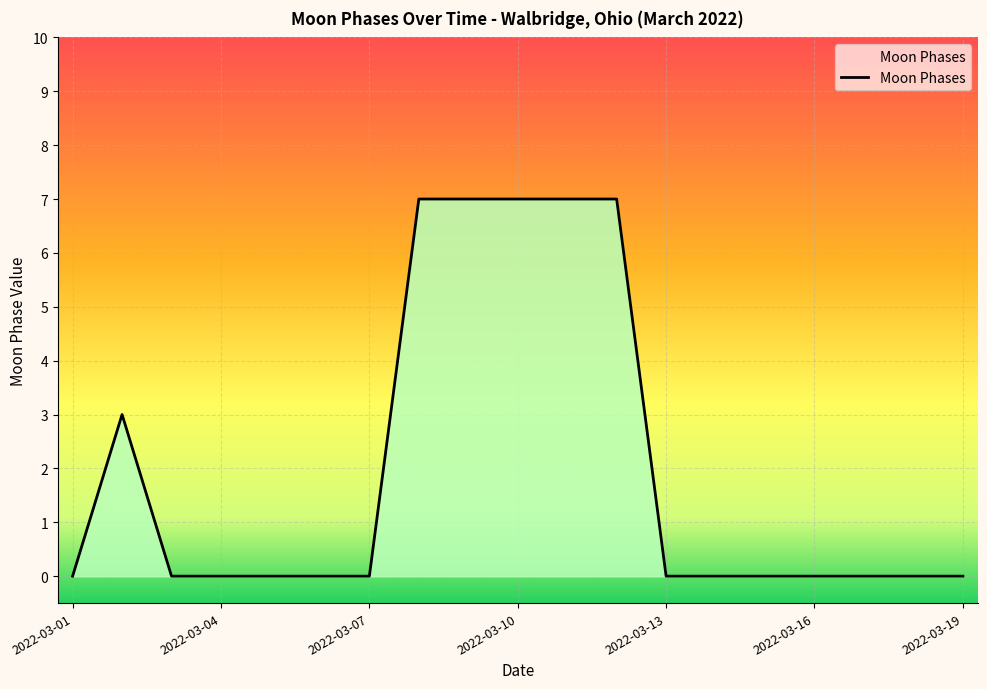

What is the greatest value displayed?

7